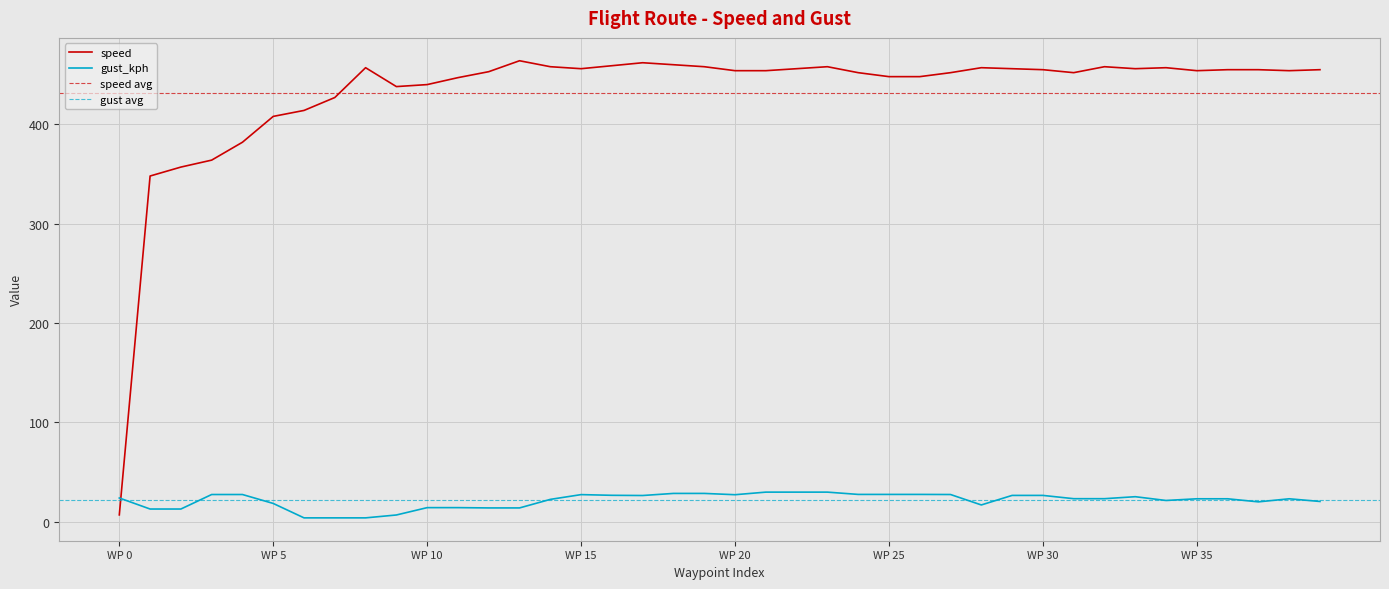

Between 19 and 8, which is larger?

19